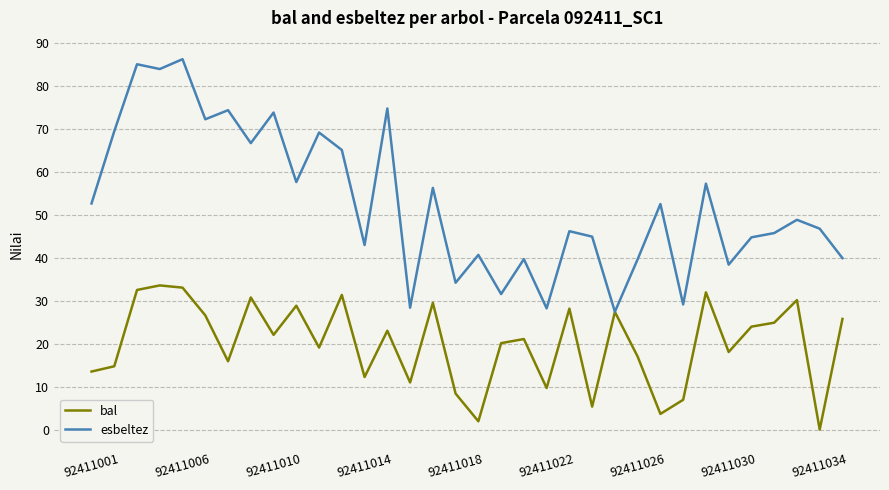

True or false: esbeltez has more than 2 interior local peaks.

True